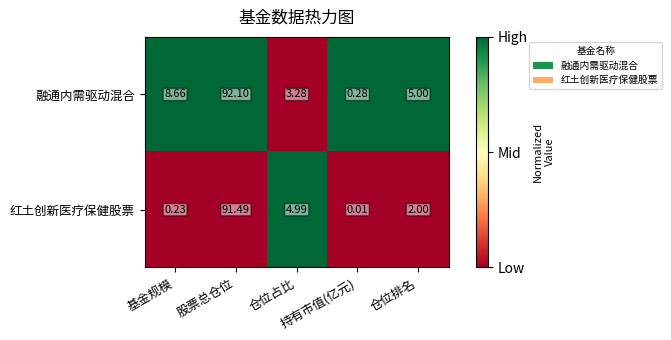

How many distinct data groups are displayed?

2